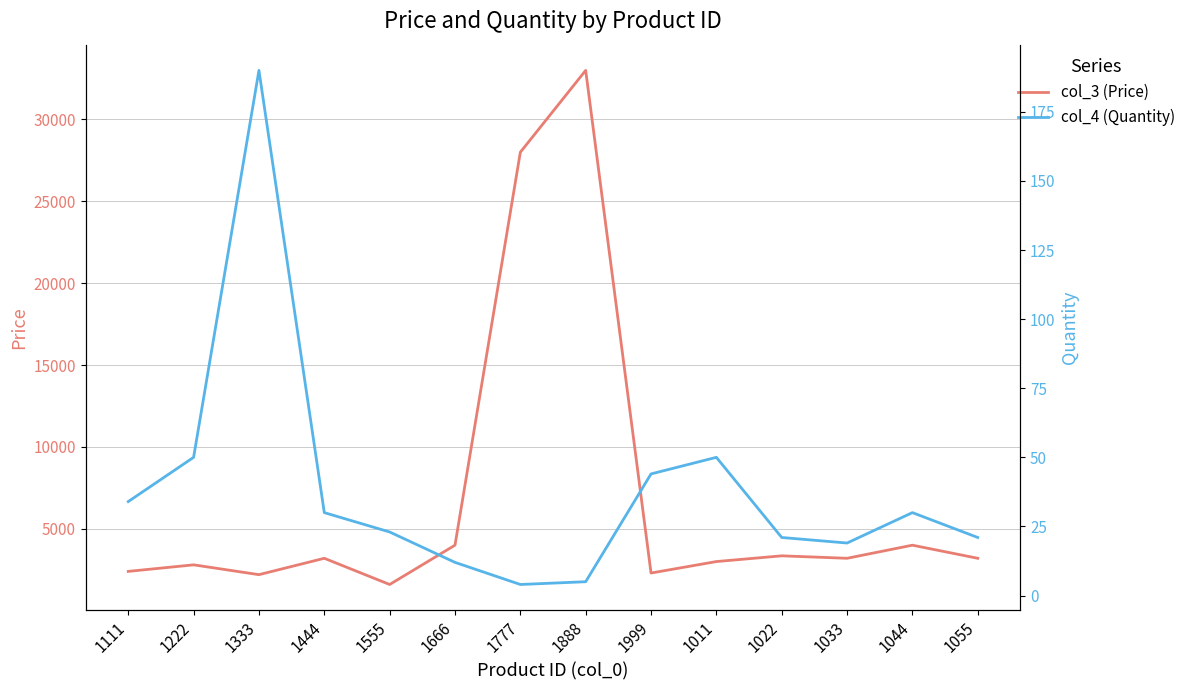

Between 1999 and 1022, which series saw the biggest shift?

col_3 (Price)